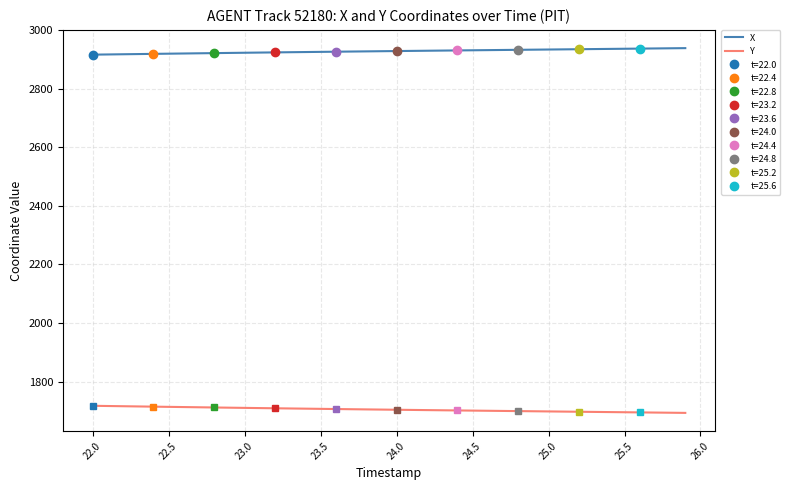

True or false: X and Y intersect in this chart.

False